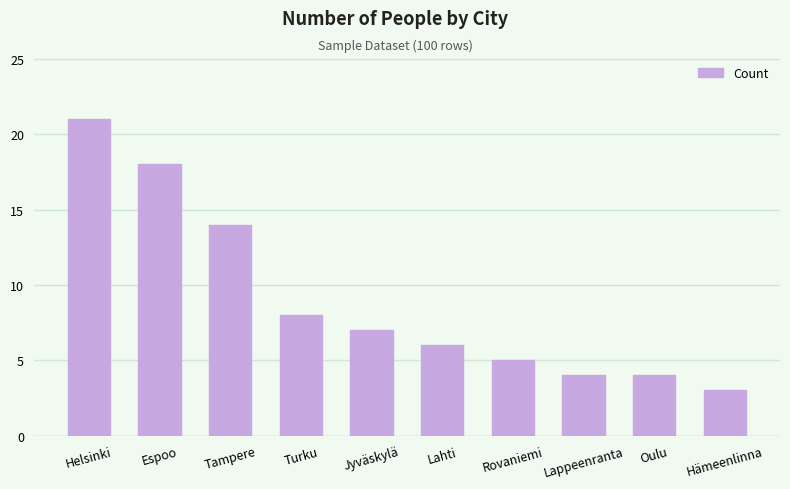

Reading left to right, what are all the values shown in this chart?

21	18	14	8	7	6	5	4	4	3